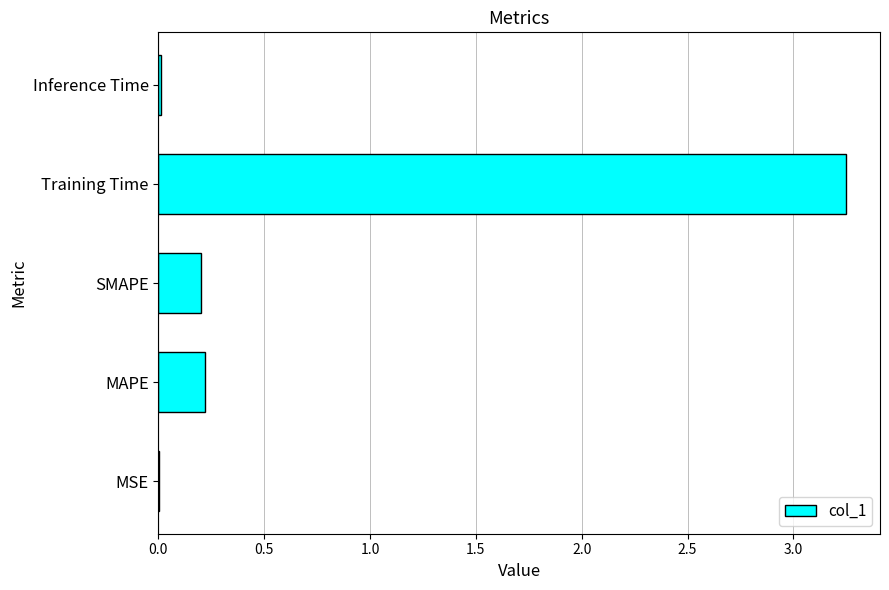

What is the sum of all values?

3.7